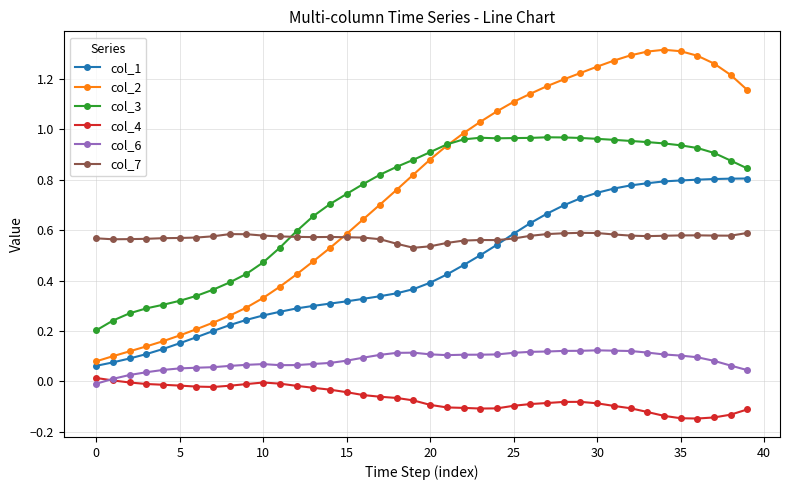

True or false: col_2 and col_6 intersect in this chart.

False